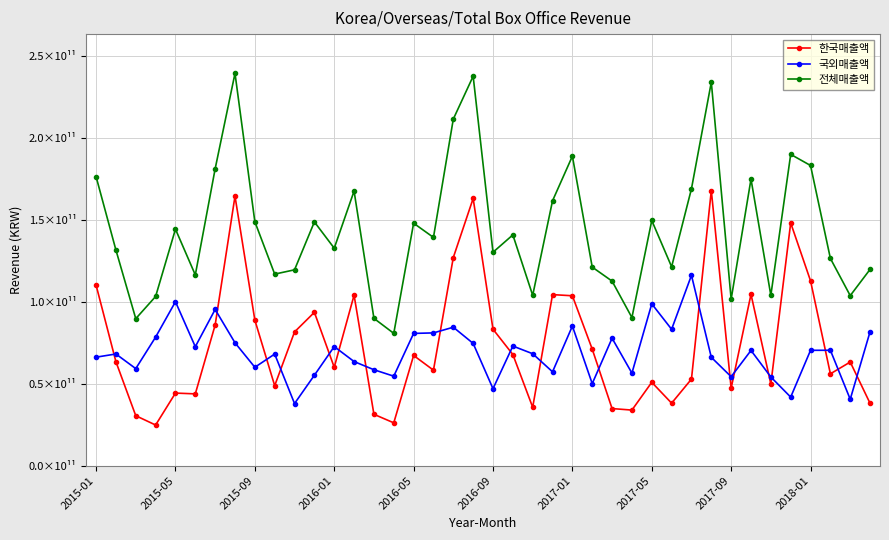

What is the difference between the maximum and minimum values in the 국외매출액 series?

78218674556